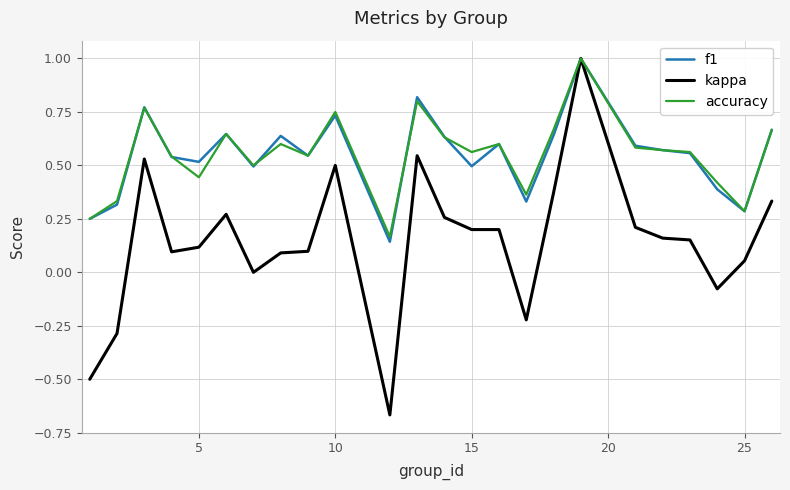

What is the maximum value for kappa?

1.0